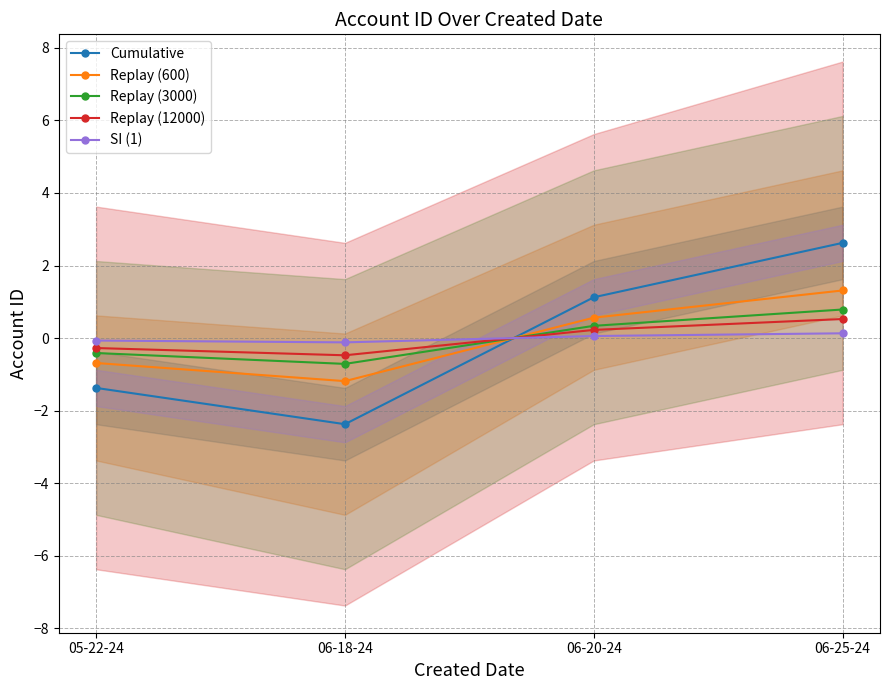

Reading left to right, list all the values displayed in this chart.

Cumulative: 05-22-24=-1.4	06-18-24=-2.4	06-20-24=1.1	06-25-24=2.6
Replay (600): 05-22-24=-0.7	06-18-24=-1.2	06-20-24=0.6	06-25-24=1.3
Replay (3000): 05-22-24=-0.4	06-18-24=-0.7	06-20-24=0.3	06-25-24=0.8
Replay (12000): 05-22-24=-0.3	06-18-24=-0.5	06-20-24=0.2	06-25-24=0.5
SI (1): 05-22-24=-0.1	06-18-24=-0.1	06-20-24=0.1	06-25-24=0.1